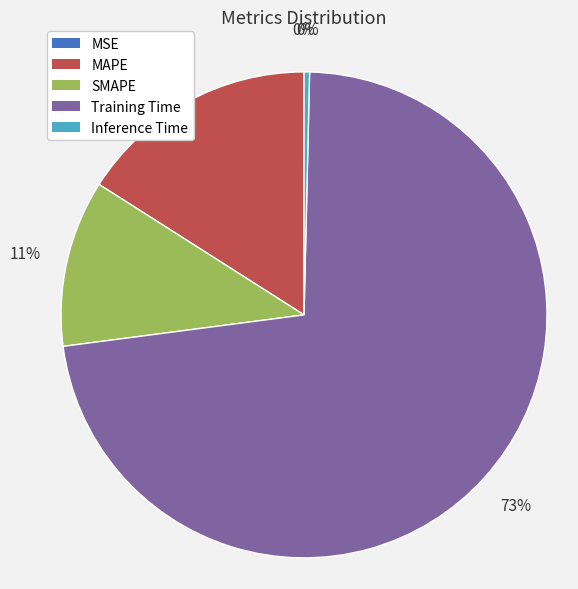

Is the sum of MAPE and Training Time greater than half?

Yes